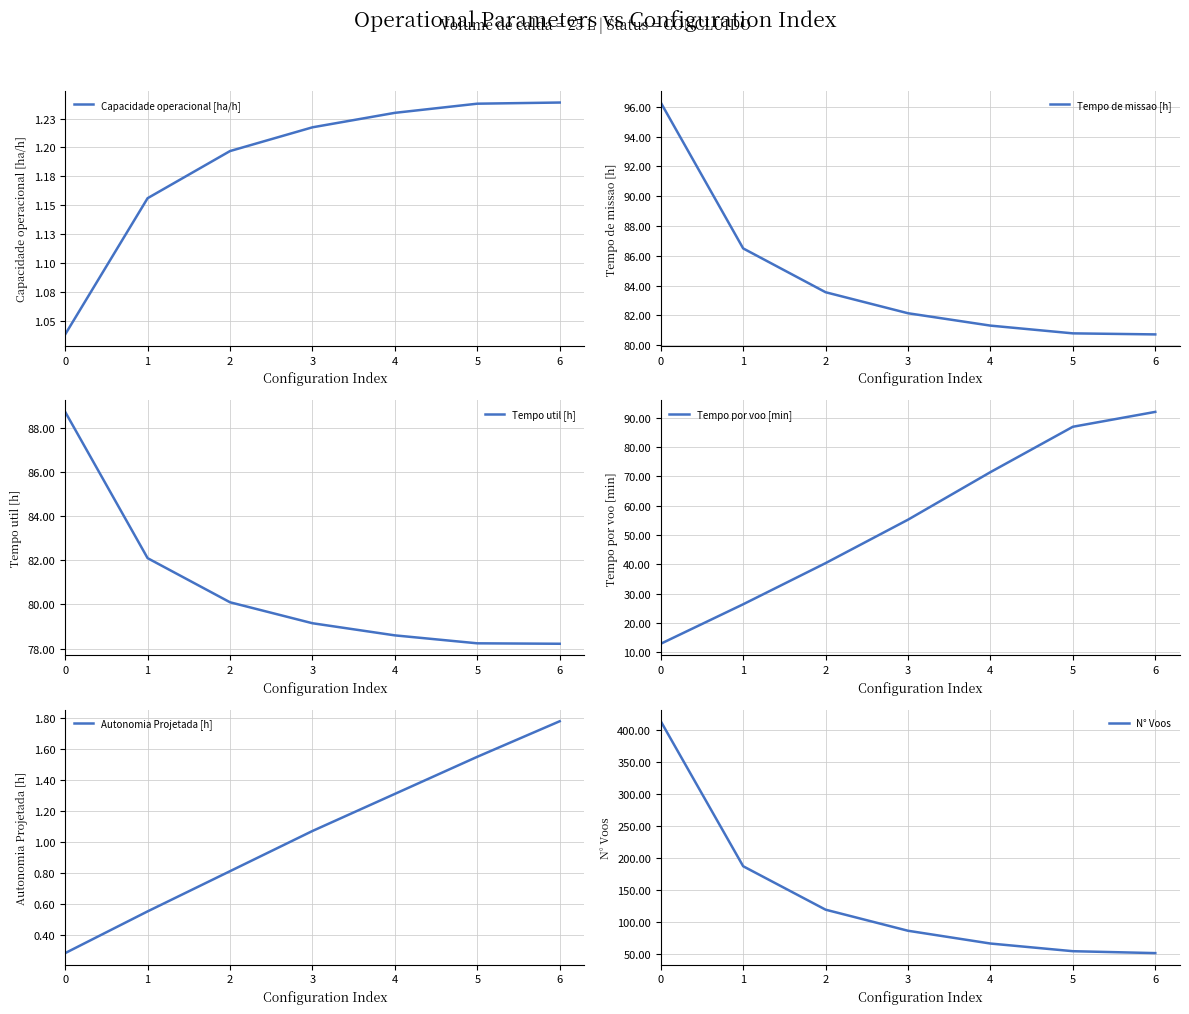

What is the lowest value of the Tempo por voo [min] series?

12.9